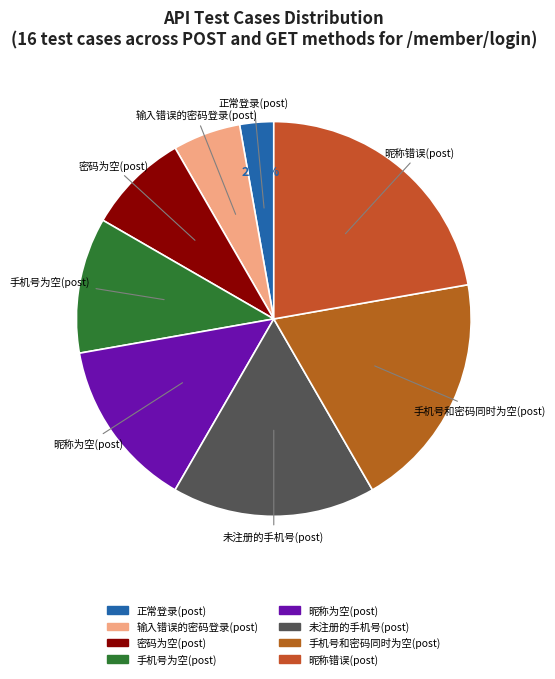

Rank the categories by value from lowest to highest.

正常登录(post), 输入错误的密码登录(post), 密码为空(post), 手机号为空(post), 昵称为空(post), 未注册的手机号(post), 手机号和密码同时为空(post), 昵称错误(post)